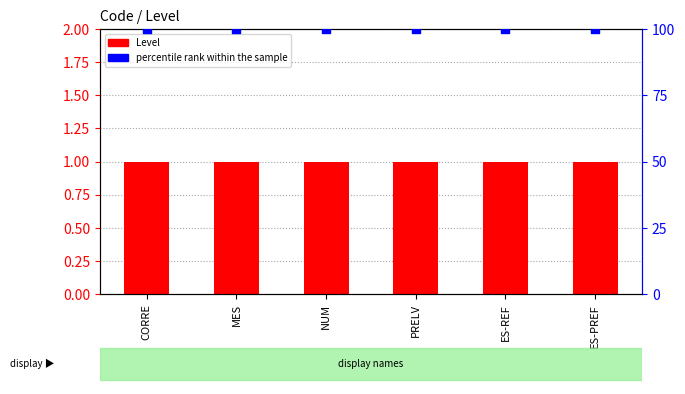

At how many categories does at least one series exceed 47?

6